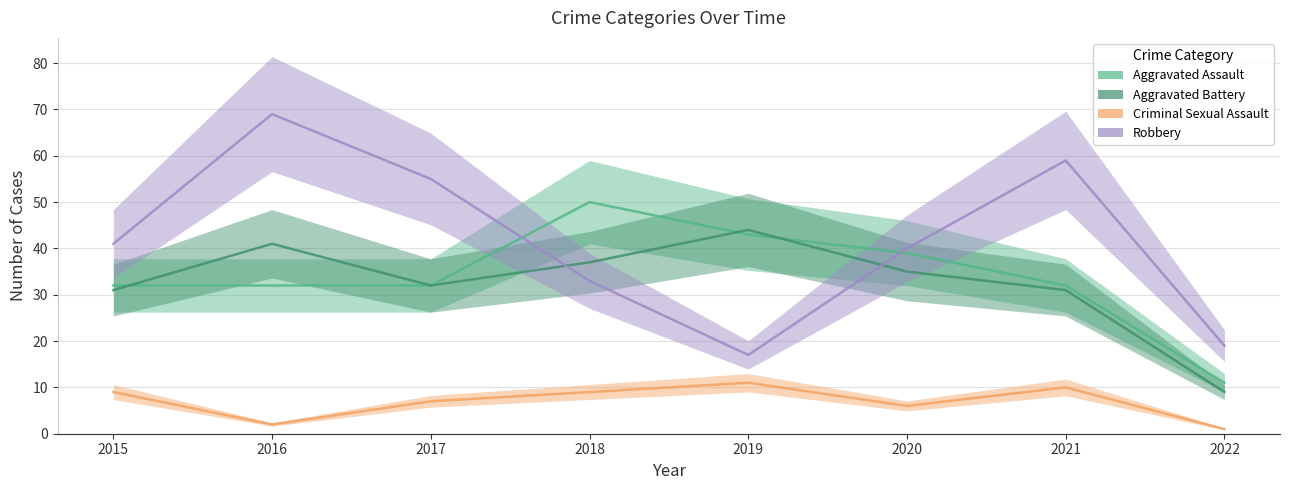

Where is Robbery nearest to the value 43?

2015